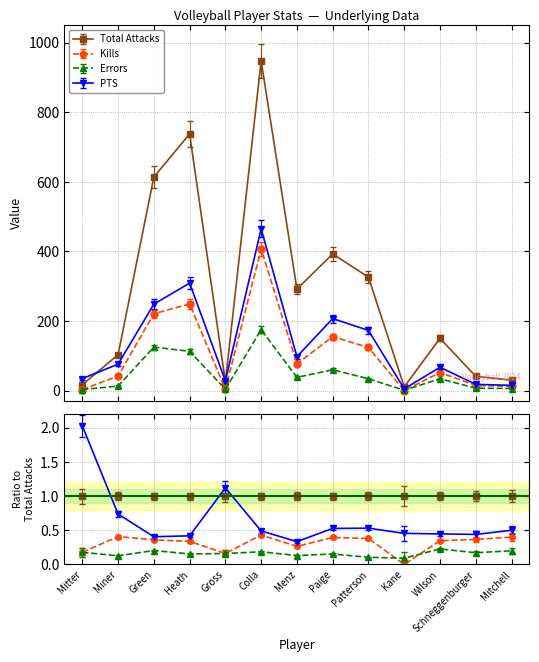

Is the value of Errors at Kane greater than the value of Total Attacks at Heath?

No